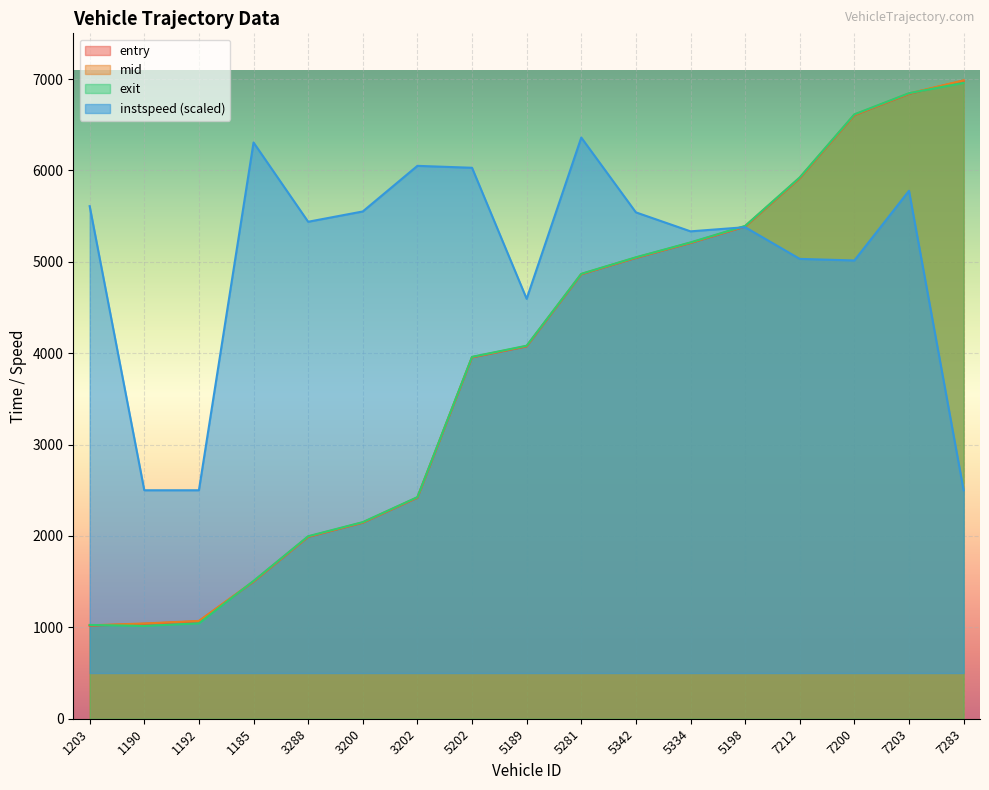

What is the highest value of the mid series?

6985.1